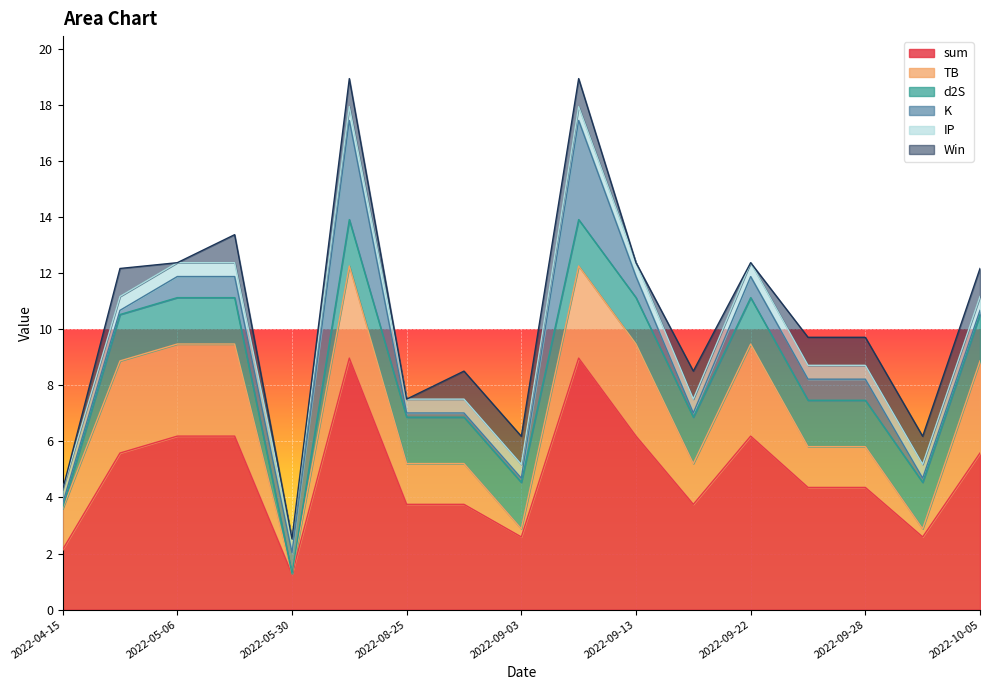

What is the total value across all series at 2022-04-15?

4.3